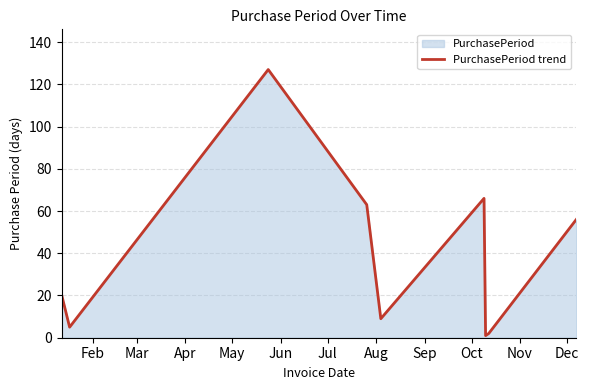

What is the difference between the maximum and minimum values?

126